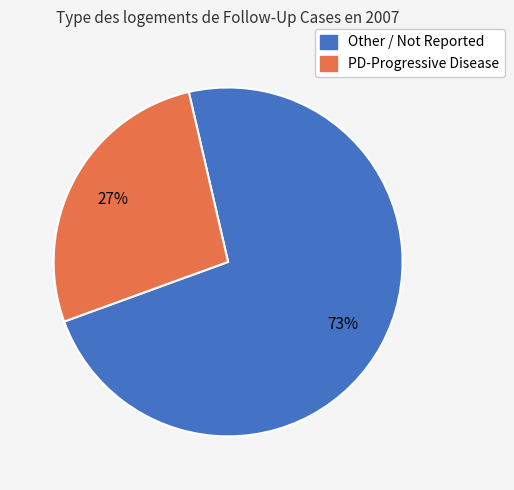

To the nearest percent, what is the difference between the largest and smallest slice percentages?

46%